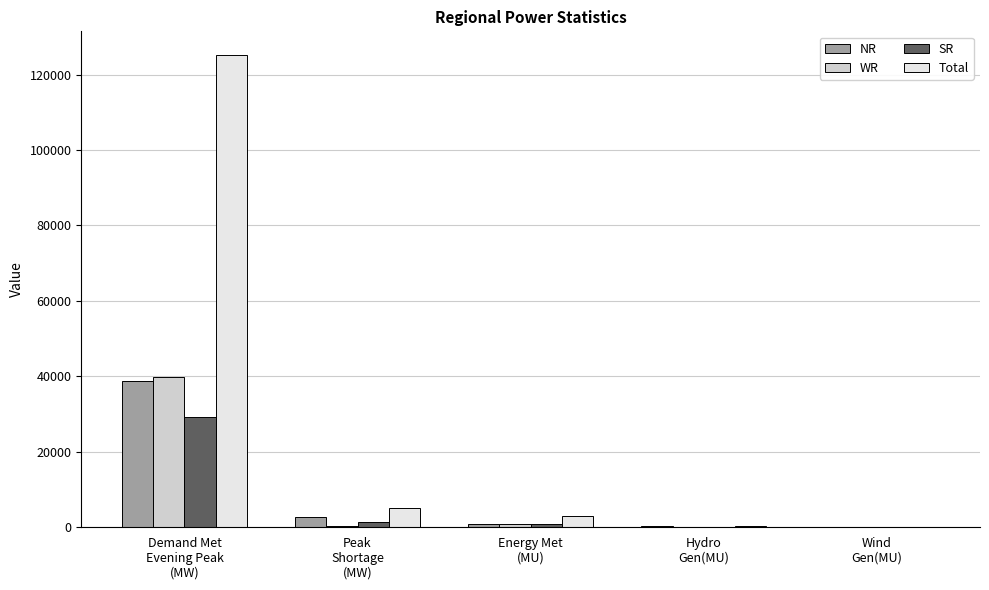

What is the maximum value for NR?

38652